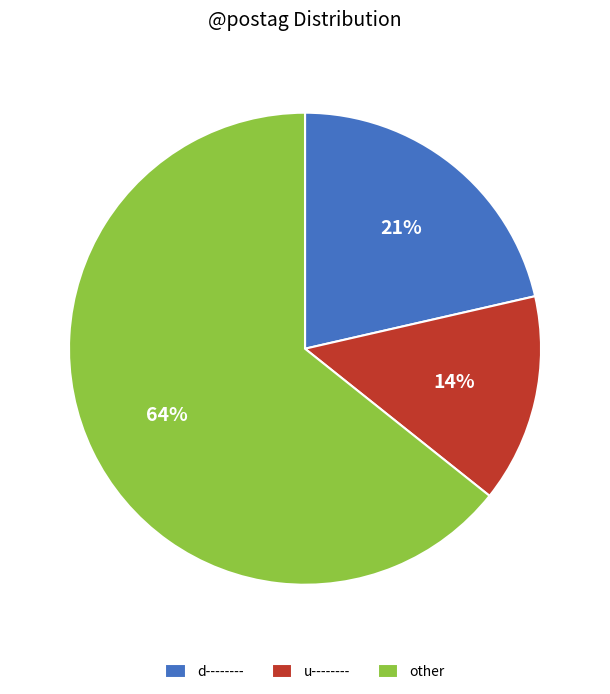

What percentage is the u-------- slice, to the nearest percent?

14%